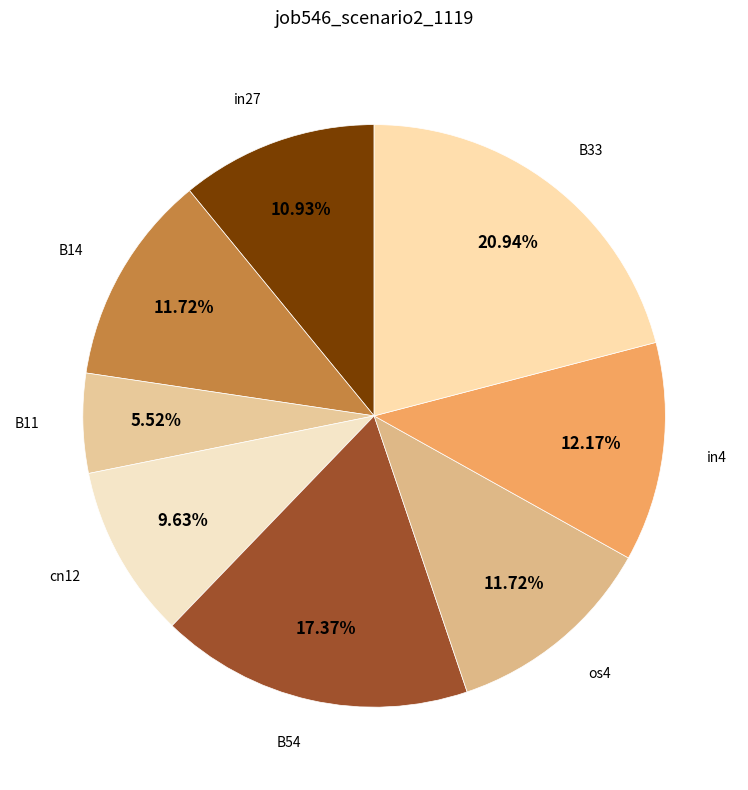

Count the number of slices in the pie.

8